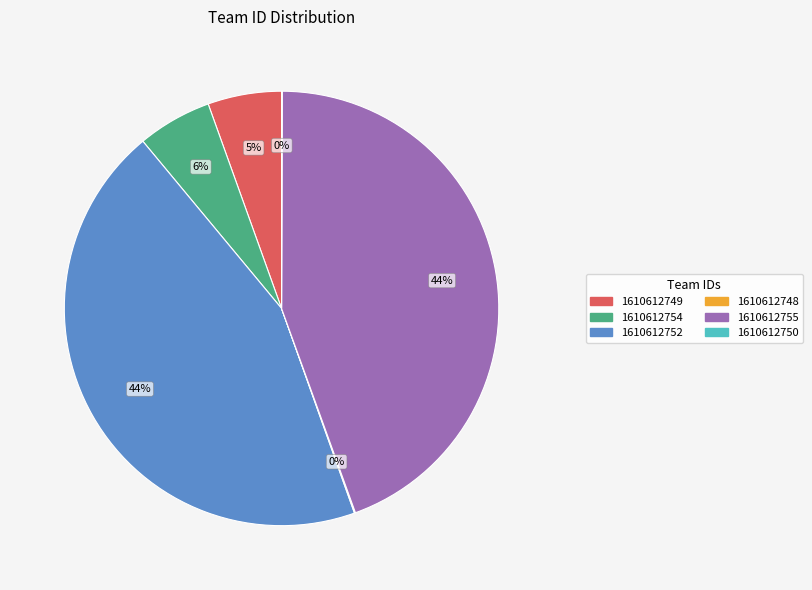

Between 1610612749 and 1610612755, which is larger?

1610612755